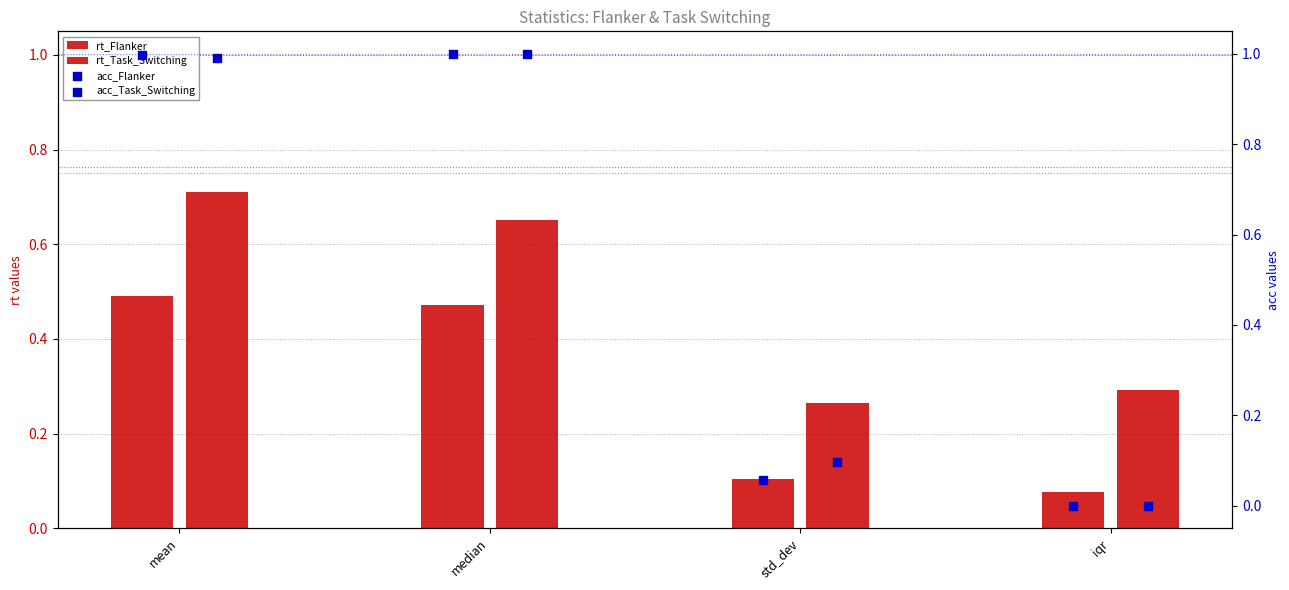

Is the value of rt_Flanker at median greater than the value of acc_Task_Switching at median?

No